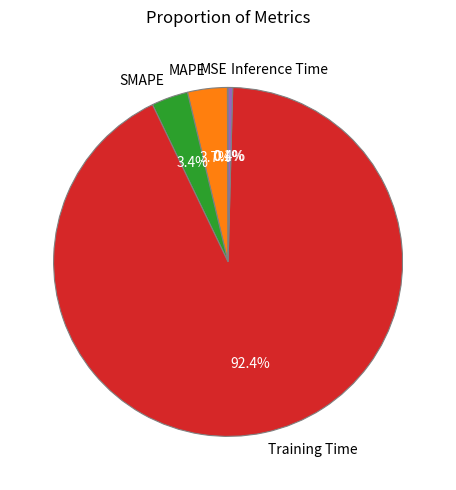

Is Training Time the majority of the pie?

Yes